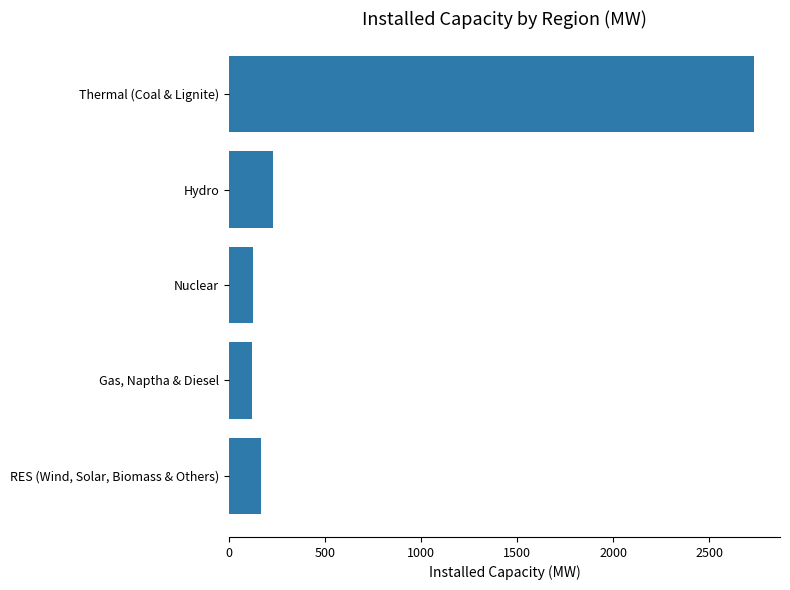

Which has a higher value, Gas, Naptha & Diesel or Thermal (Coal & Lignite)?

Thermal (Coal & Lignite)